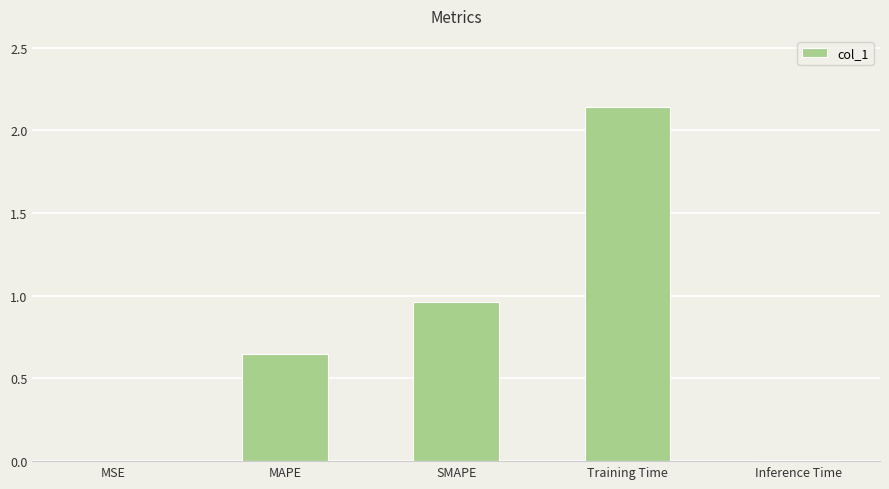

Between MSE and SMAPE, which is larger?

SMAPE